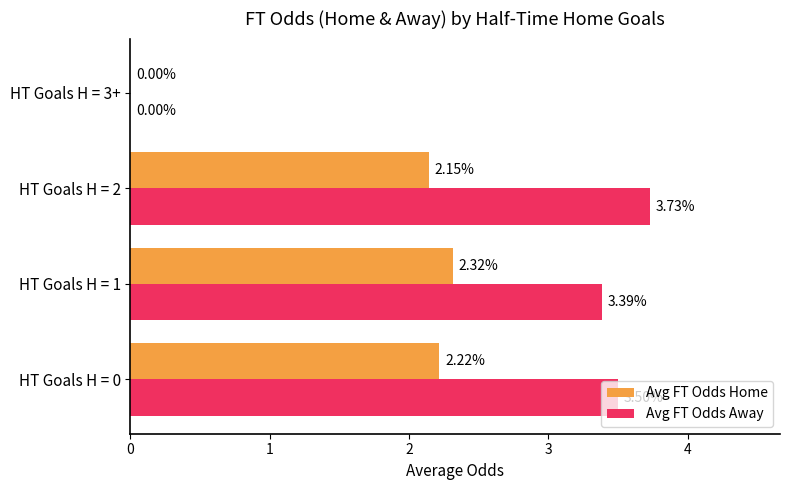

What are all the series names shown in the legend?

Avg FT Odds Home, Avg FT Odds Away